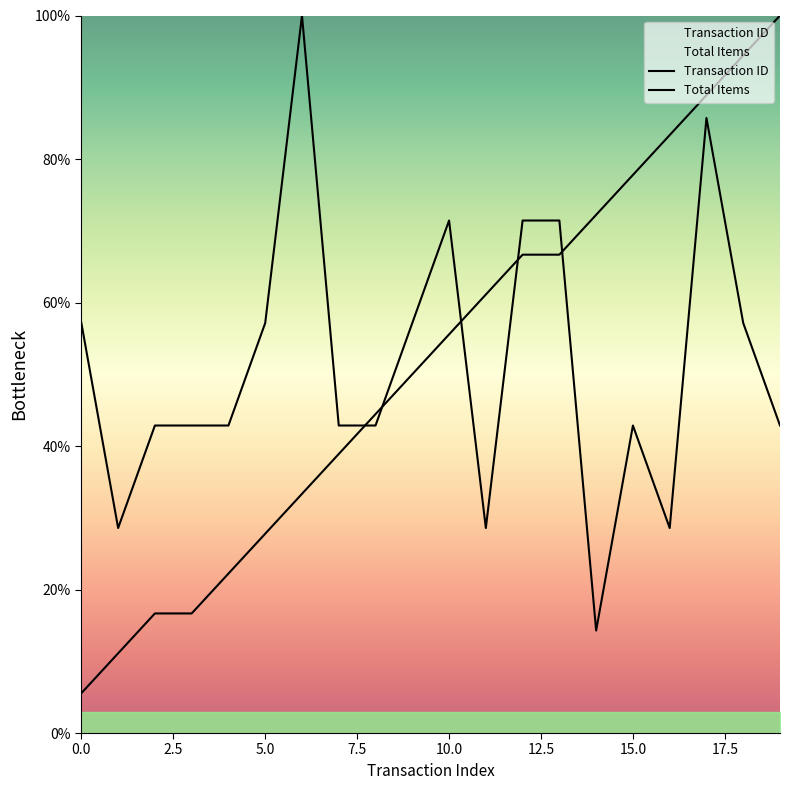

Is the value of Transaction ID at 10 greater than the value of Total Items at 1?

Yes